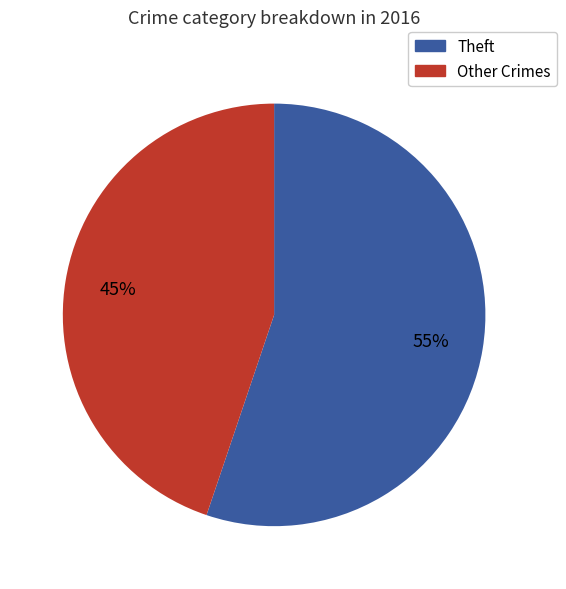

What is the ratio of the value at Other Crimes to the value at Theft?

0.8